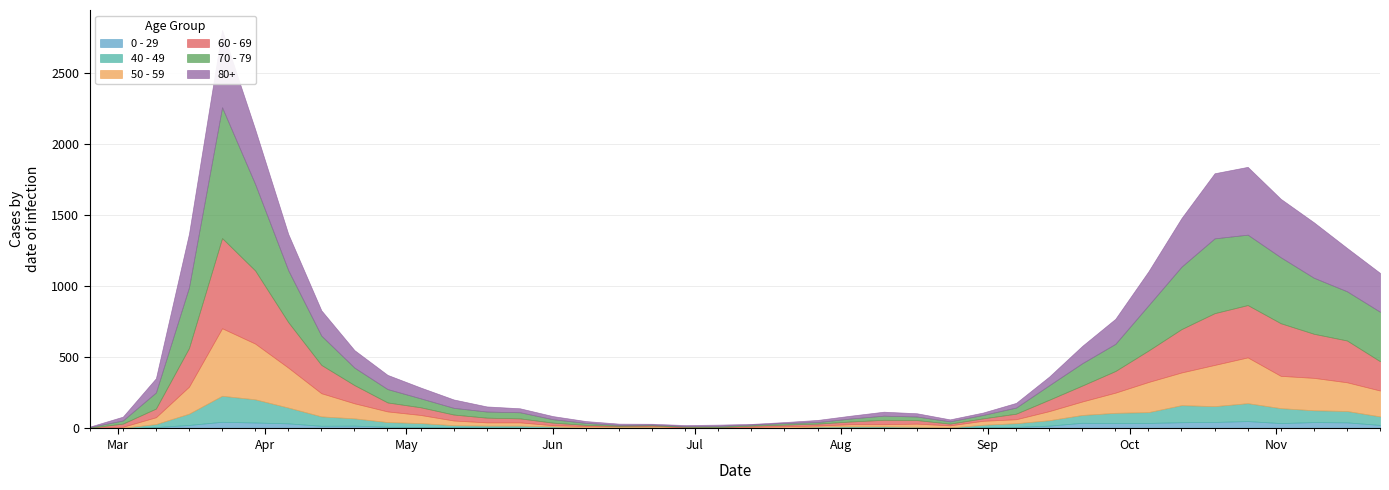

True or false: 70 - 79 has a value of 91 at 38.

False